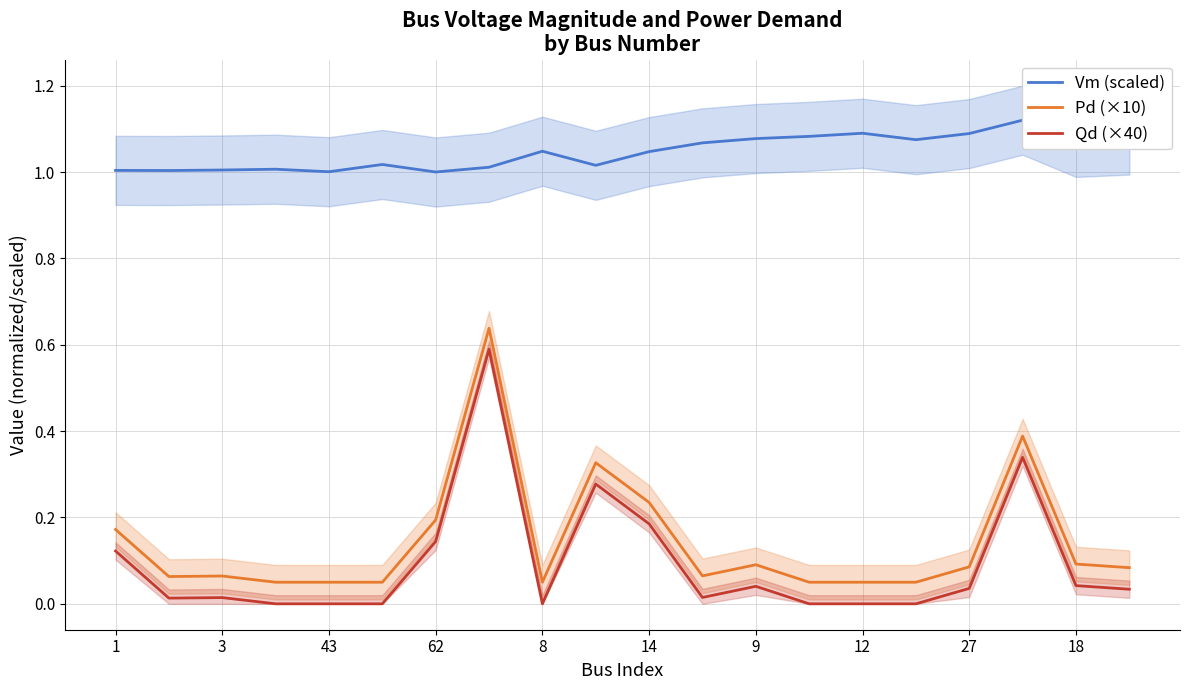

True or false: Pd (×10) and Qd (×40) intersect in this chart.

False